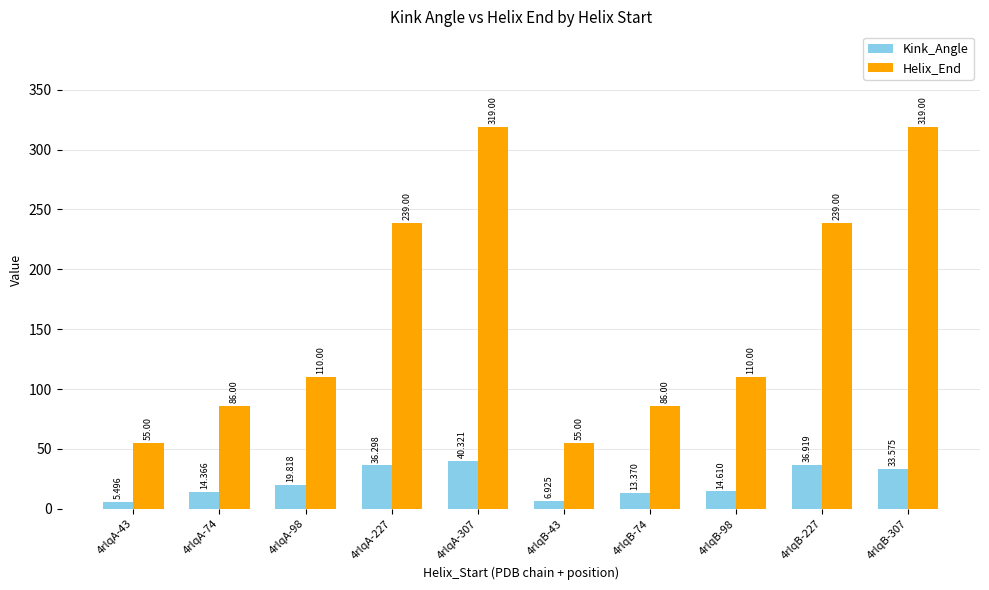

Which series changed the most between 4rlqA-98 and 4rlqB-98?

Kink_Angle